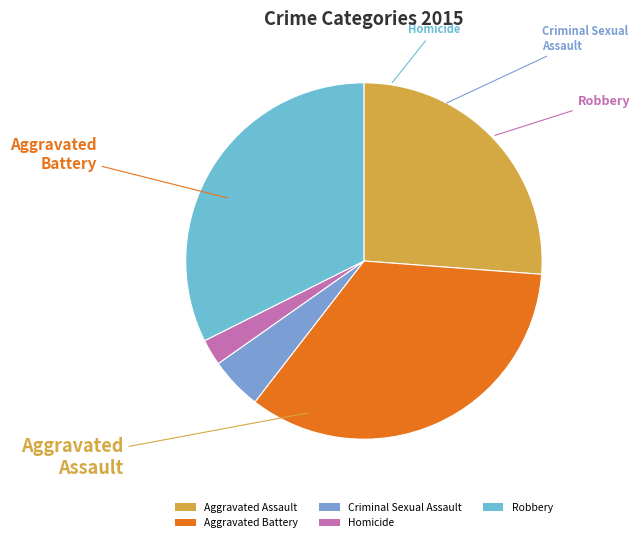

How many segments does this pie chart have?

5